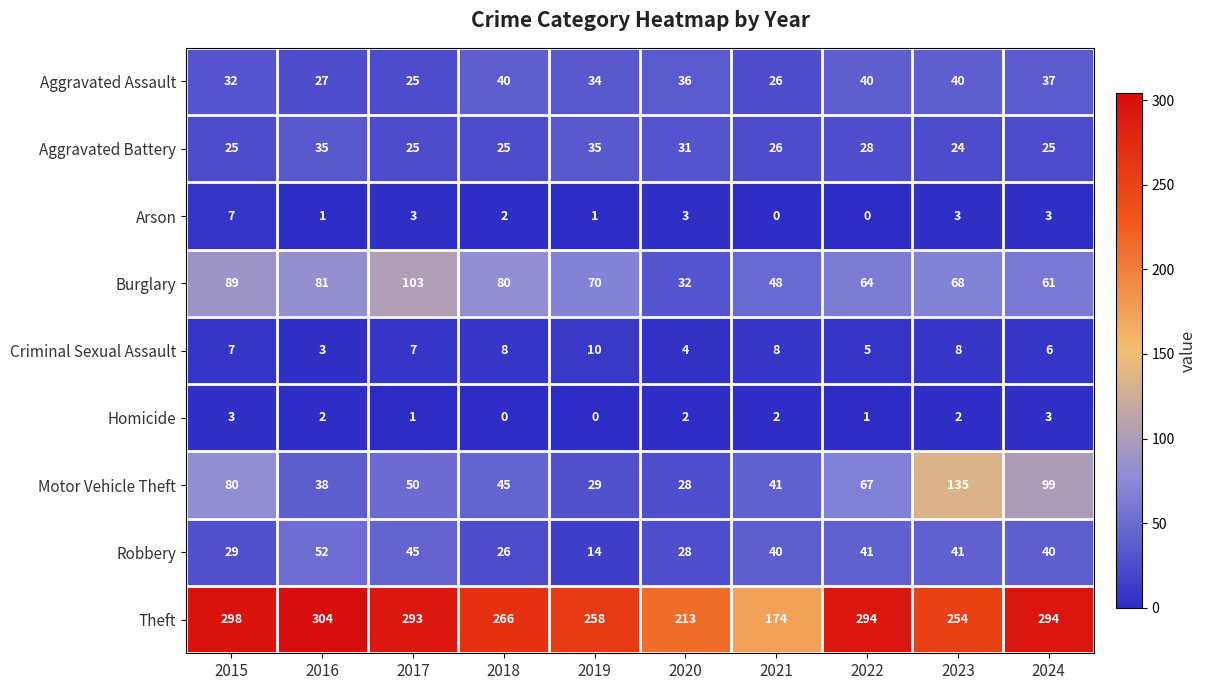

Count the number of data series in this chart.

9